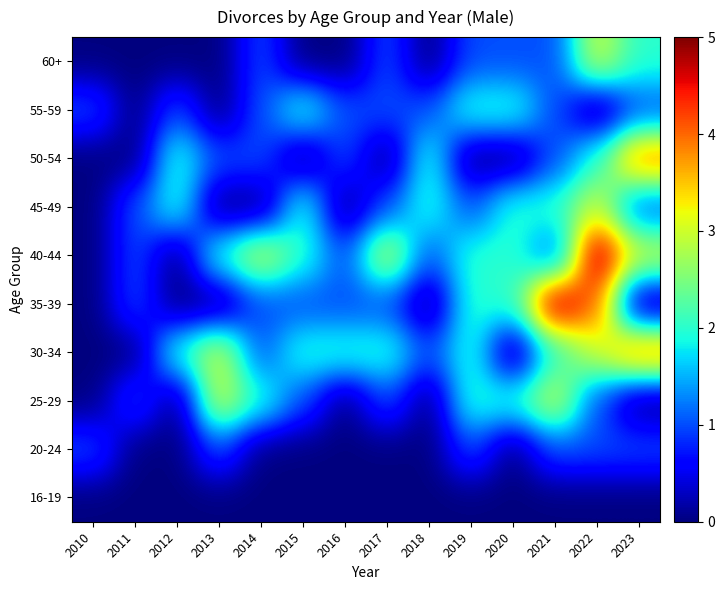

Reading left to right, transcribe all the data shown in this chart.

16-19: 2010=0	2011=0	2012=0	2013=0	2014=0	2015=0	2016=0	2017=0	2018=0	2019=0	2020=0	2021=0	2022=0	2023=0
20-24: 2010=1	2011=0	2012=0	2013=1	2014=0	2015=0	2016=0	2017=0	2018=0	2019=1	2020=0	2021=1	2022=1	2023=1
25-29: 2010=0	2011=1	2012=0	2013=3	2014=2	2015=1	2016=0	2017=1	2018=0	2019=2	2020=2	2021=3	2022=1	2023=0
30-34: 2010=0	2011=0	2012=2	2013=3	2014=1	2015=2	2016=2	2017=2	2018=1	2019=2	2020=0	2021=2	2022=3	2023=4
35-39: 2010=0	2011=1	2012=0	2013=0	2014=1	2015=1	2016=1	2017=1	2018=0	2019=2	2020=2	2021=5	2022=4	2023=0
40-44: 2010=0	2011=1	2012=0	2013=2	2014=3	2015=2	2016=1	2017=3	2018=1	2019=2	2020=2	2021=1	2022=5	2023=3
45-49: 2010=0	2011=1	2012=2	2013=0	2014=0	2015=2	2016=0	2017=1	2018=2	2019=1	2020=2	2021=2	2022=3	2023=1
50-54: 2010=0	2011=0	2012=2	2013=1	2014=1	2015=0	2016=1	2017=0	2018=2	2019=0	2020=0	2021=1	2022=2	2023=4
55-59: 2010=1	2011=0	2012=1	2013=0	2014=1	2015=2	2016=1	2017=1	2018=1	2019=2	2020=2	2021=1	2022=0	2023=1
60+: 2010=0	2011=0	2012=0	2013=0	2014=1	2015=0	2016=0	2017=1	2018=0	2019=1	2020=1	2021=1	2022=3	2023=2